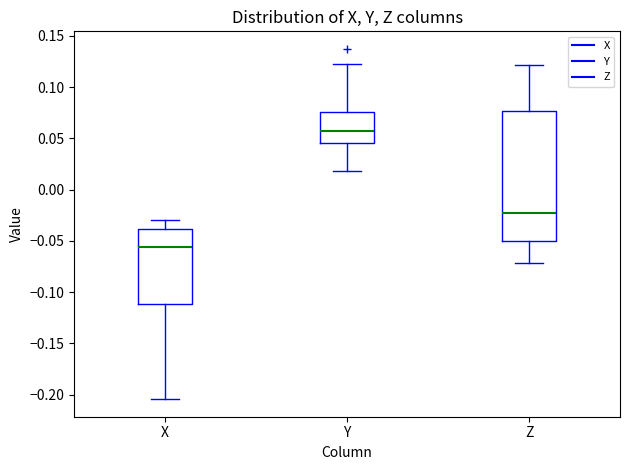

Reading left to right, read every box against the y-axis: the position of its median line, the range the box covers, and the ends of its whiskers. The values are not printed on the chart, so give them approximately, as read against the axis.

X: median -0.055, box -0.110 to -0.040, whiskers -0.205 to -0.030
Y: median 0.055, box 0.045 to 0.075, whiskers 0.020 to 0.120
Z: median -0.025, box -0.050 to 0.075, whiskers -0.070 to 0.120